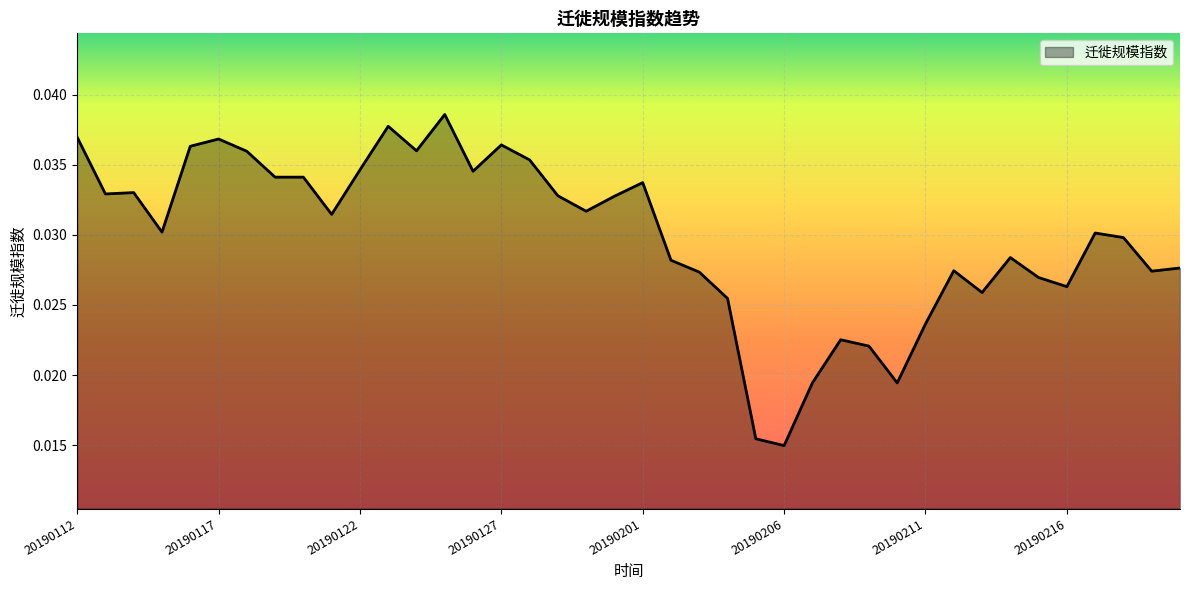

How many lines are shown in the chart?

1